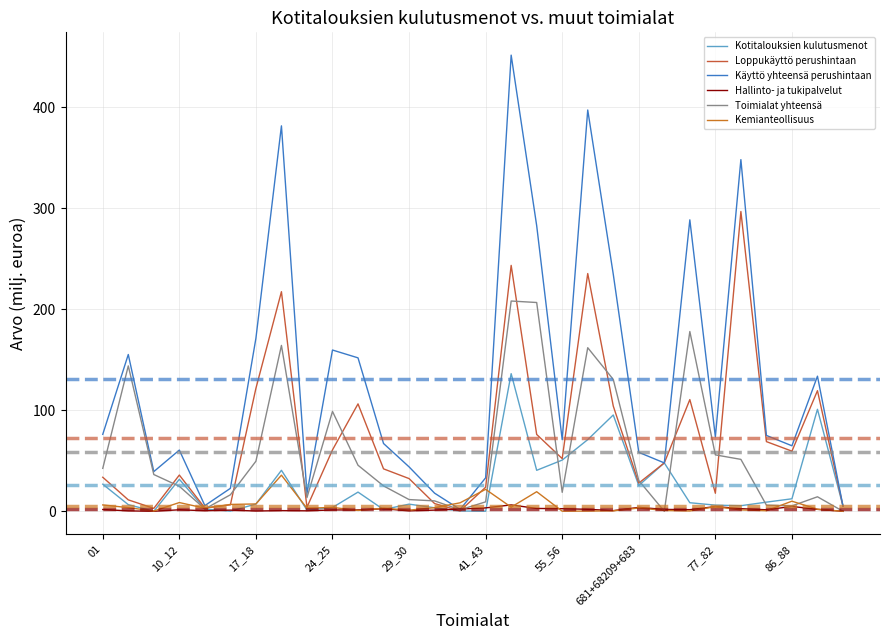

How many lines are shown in the chart?

6